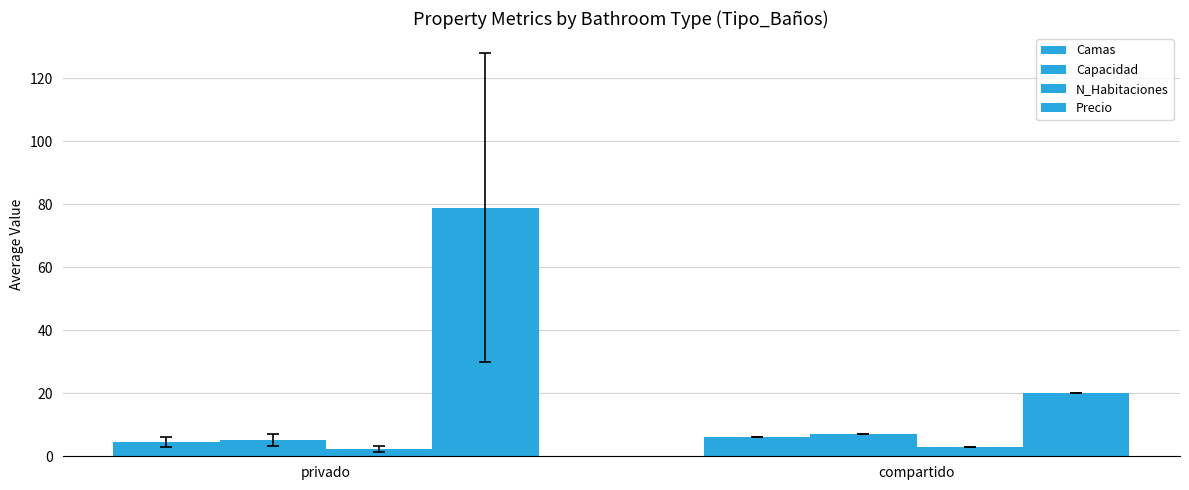

How many values in the Precio series are below 78?

1